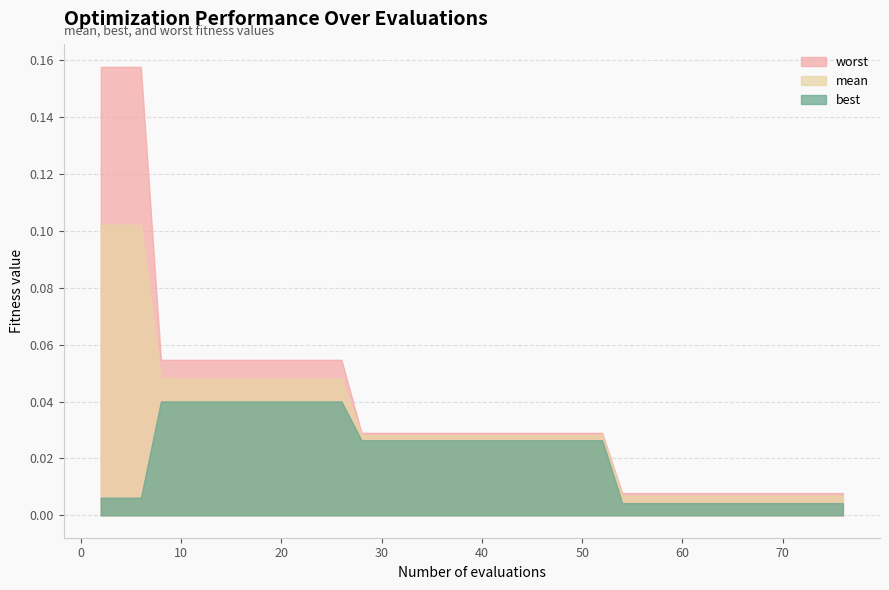

True or false: worst and best intersect in this chart.

False